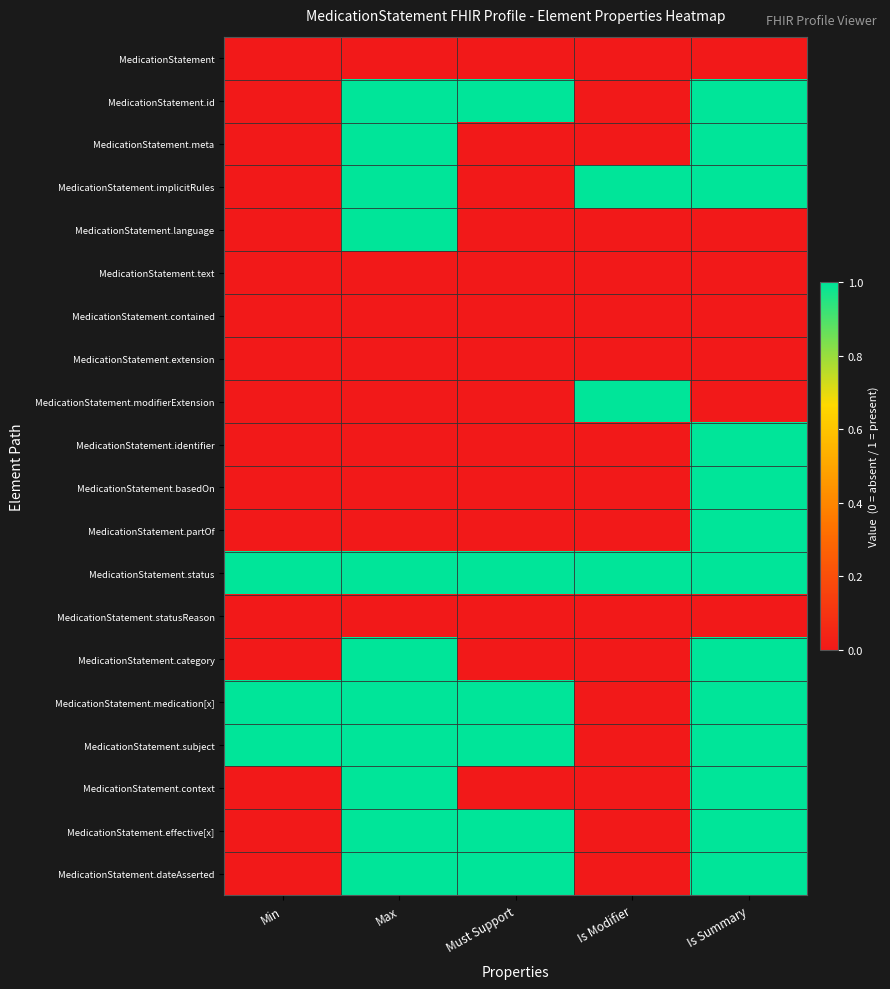

What is the difference between the highest and lowest values at Is Summary?

1